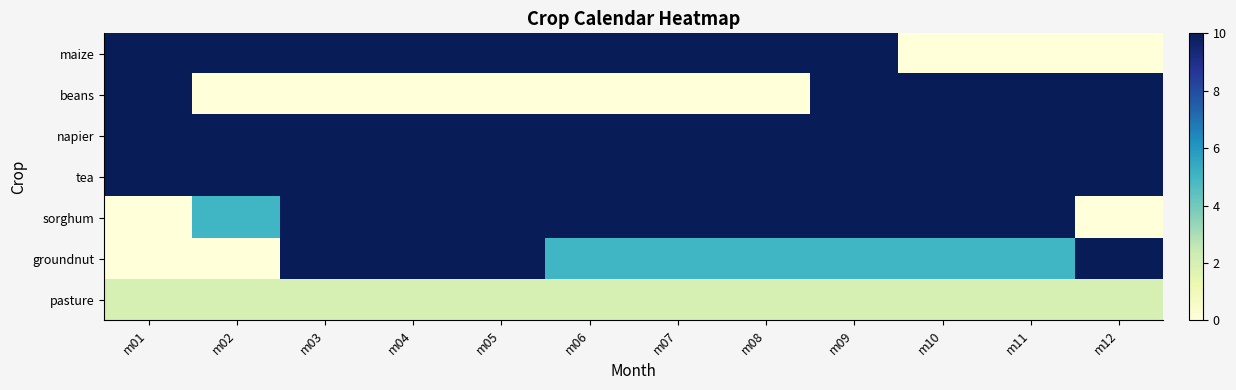

Reading left to right, extract all data points from this chart.

maize: m01=10	m02=10	m03=10	m04=10	m05=10	m06=10	m07=10	m08=10	m09=10	m10=0	m11=0	m12=0
beans: m01=10	m02=0	m03=0	m04=0	m05=0	m06=0	m07=0	m08=0	m09=10	m10=10	m11=10	m12=10
napier: m01=10	m02=10	m03=10	m04=10	m05=10	m06=10	m07=10	m08=10	m09=10	m10=10	m11=10	m12=10
tea: m01=10	m02=10	m03=10	m04=10	m05=10	m06=10	m07=10	m08=10	m09=10	m10=10	m11=10	m12=10
sorghum: m01=0	m02=5	m03=10	m04=10	m05=10	m06=10	m07=10	m08=10	m09=10	m10=10	m11=10	m12=0
groundnut: m01=0	m02=0	m03=10	m04=10	m05=10	m06=5	m07=5	m08=5	m09=5	m10=5	m11=5	m12=10
pasture: m01=2	m02=2	m03=2	m04=2	m05=2	m06=2	m07=2	m08=2	m09=2	m10=2	m11=2	m12=2